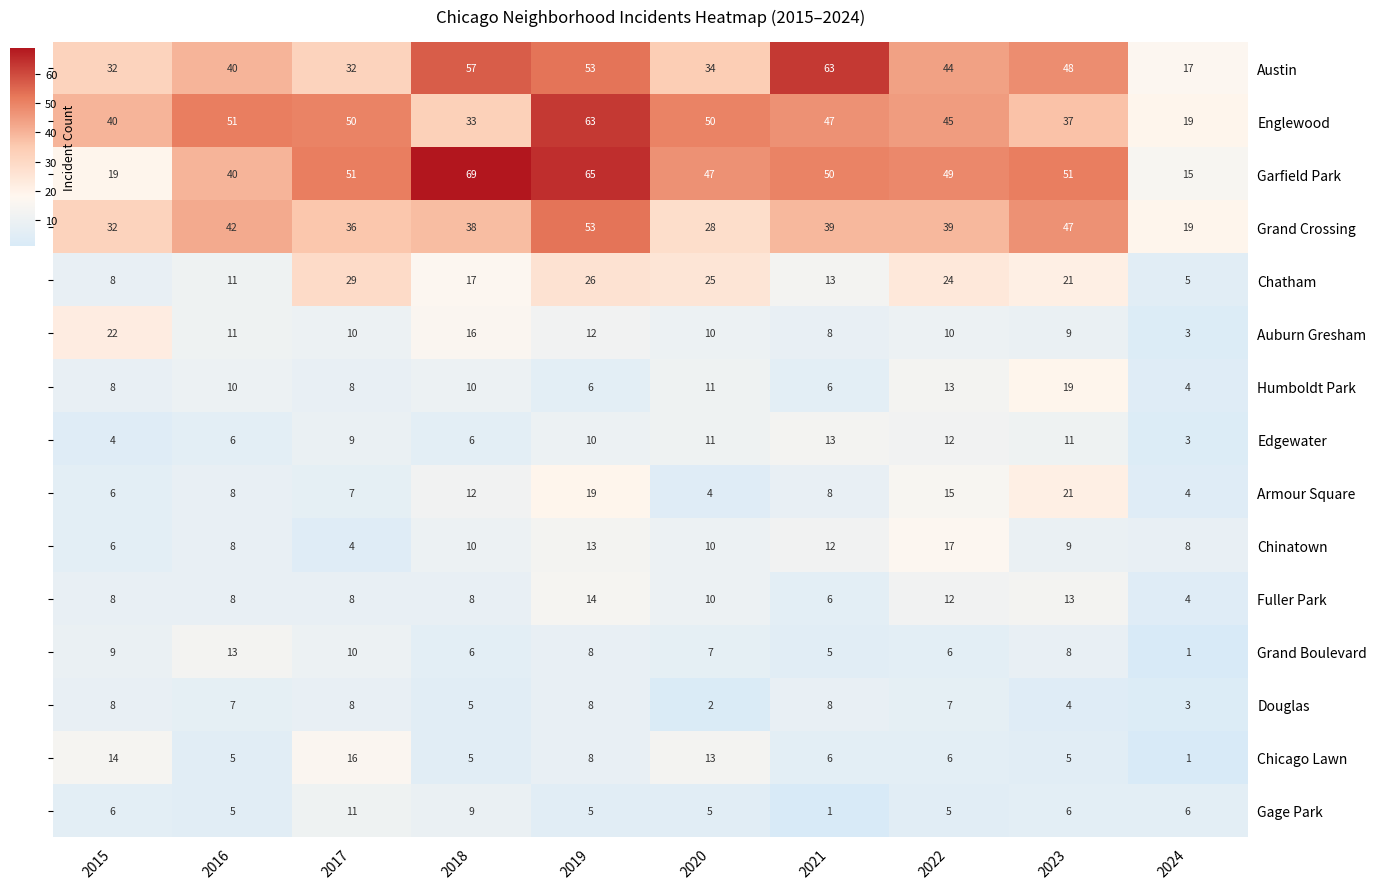

Which category has the lowest value in the Chinatown series?

2017